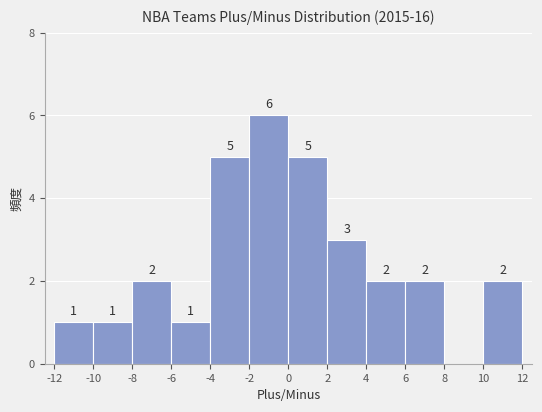

Over which range of the x-axis is the bar tallest?

-2 to 0